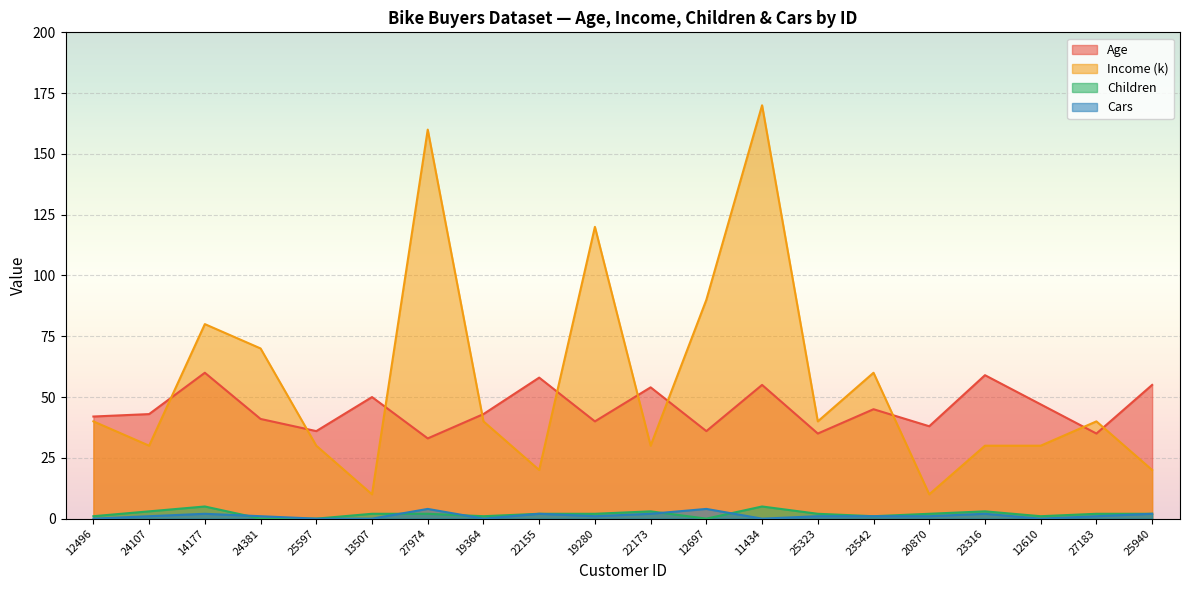

How many data points in Age are less than 43?

9